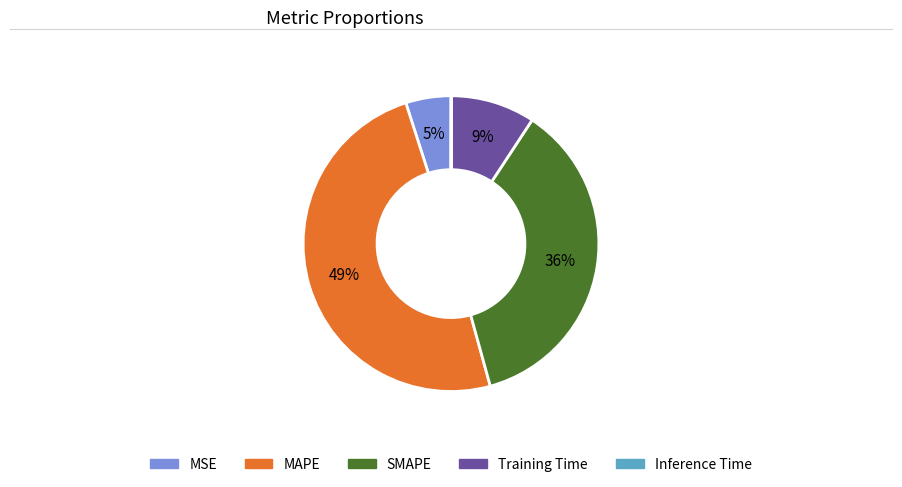

To the nearest percent, what is the average slice percentage?

20%